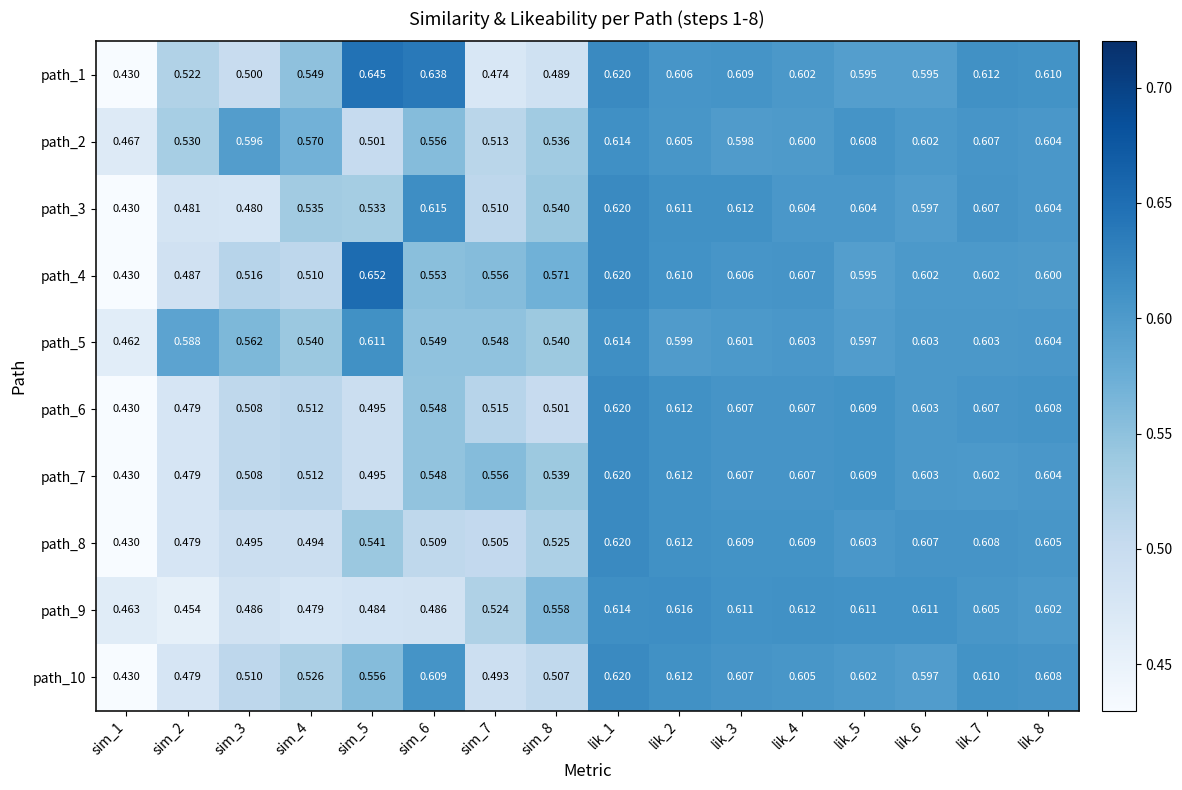

Is the value of path_6 at lik_8 greater than the value of path_9 at sim_3?

Yes